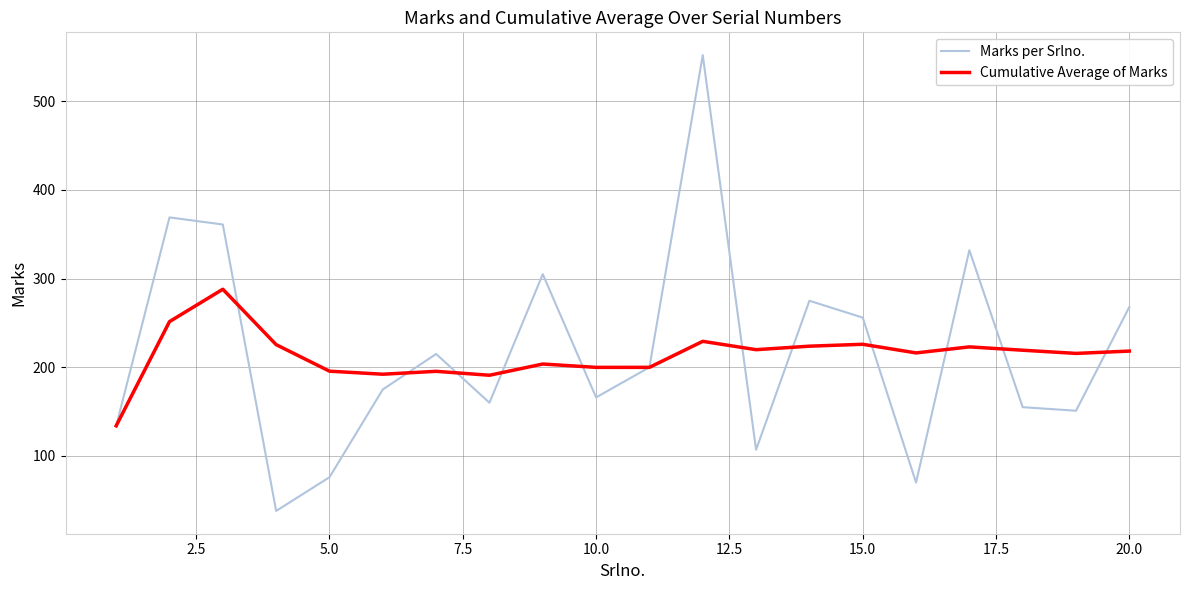

Which series has the largest range (max minus min)?

Marks per Srlno.